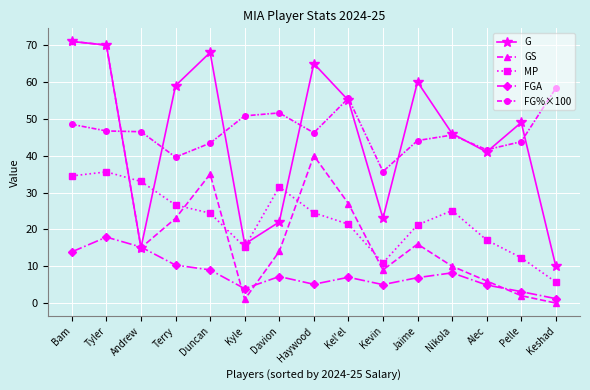

At which category does GS reach its first local valley?

Andrew